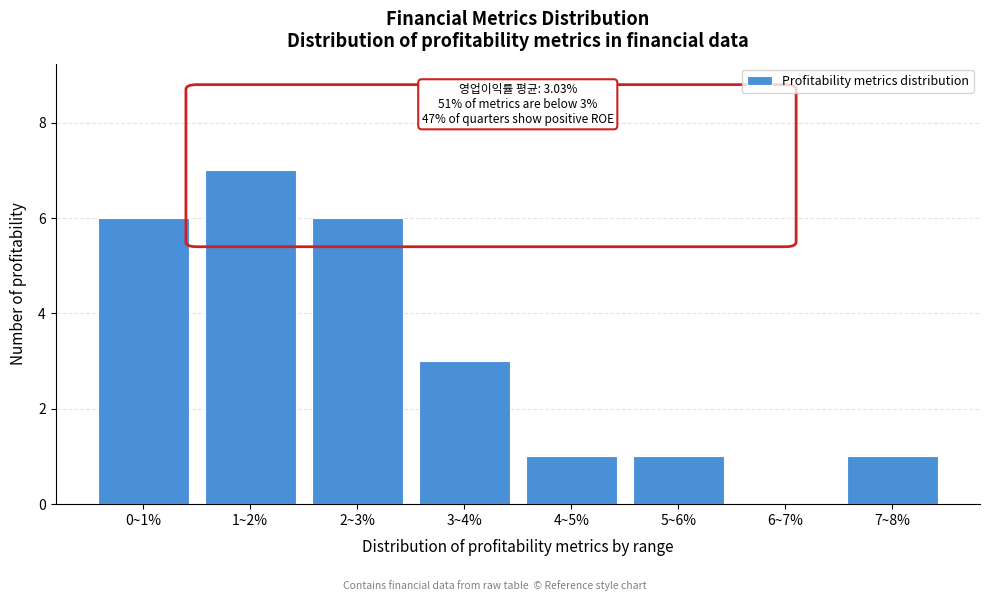

Reading left to right, list all the values displayed in this chart.

0~1%=6	1~2%=7	2~3%=6	3~4%=3	4~5%=1	5~6%=1	6~7%=0	7~8%=1